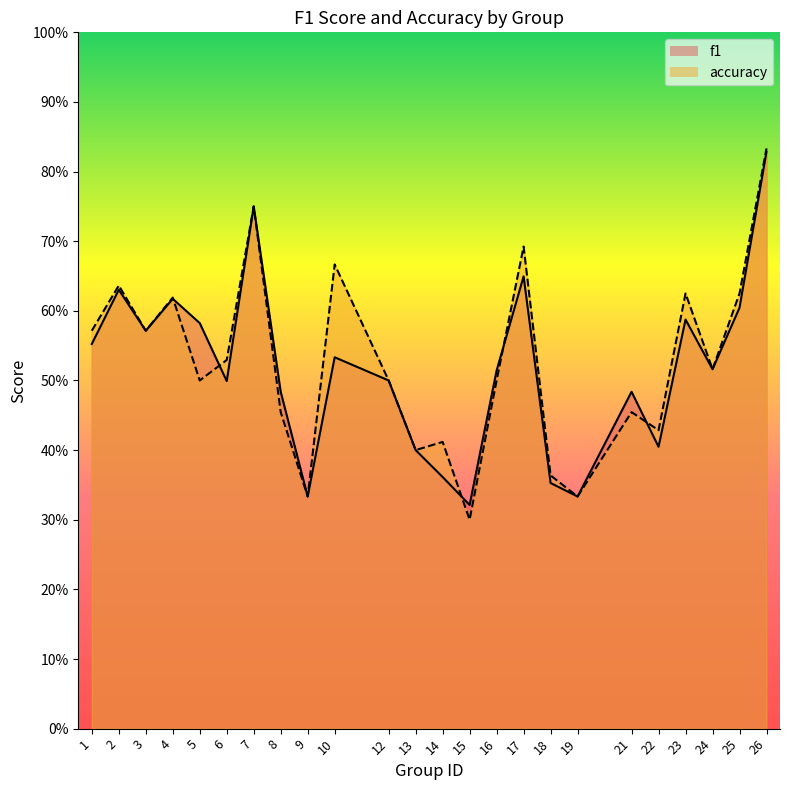

What is the smallest value displayed?

0.3